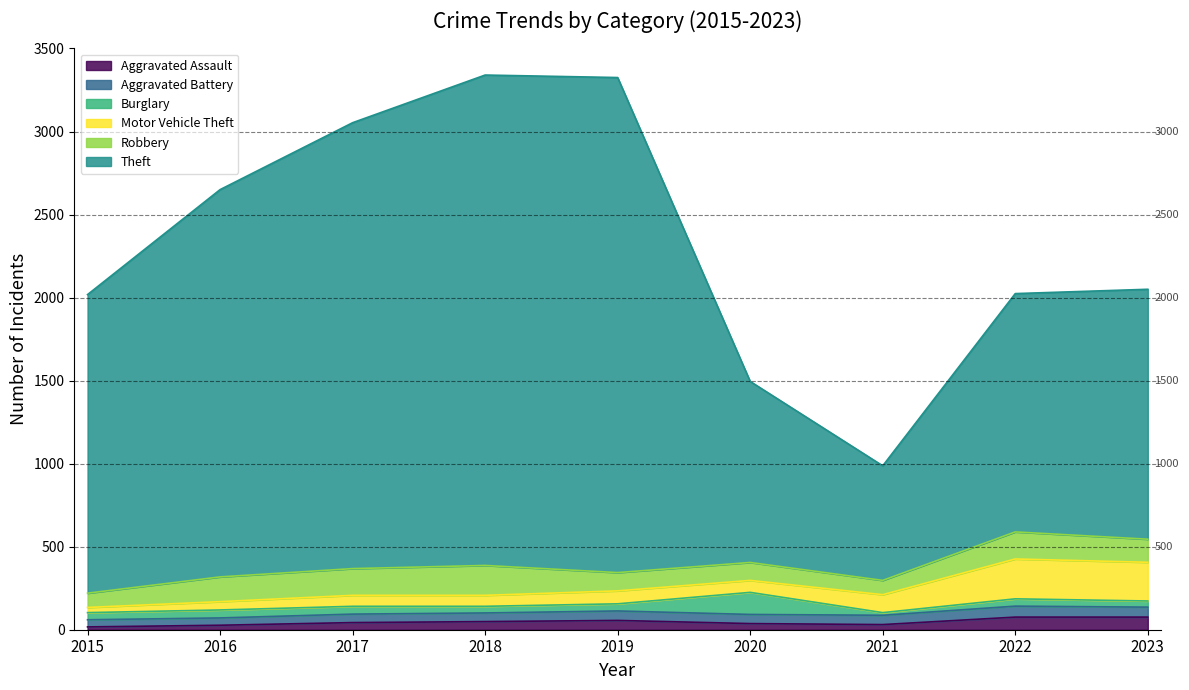

Which series changed the most between 2017 and 2023?

Theft